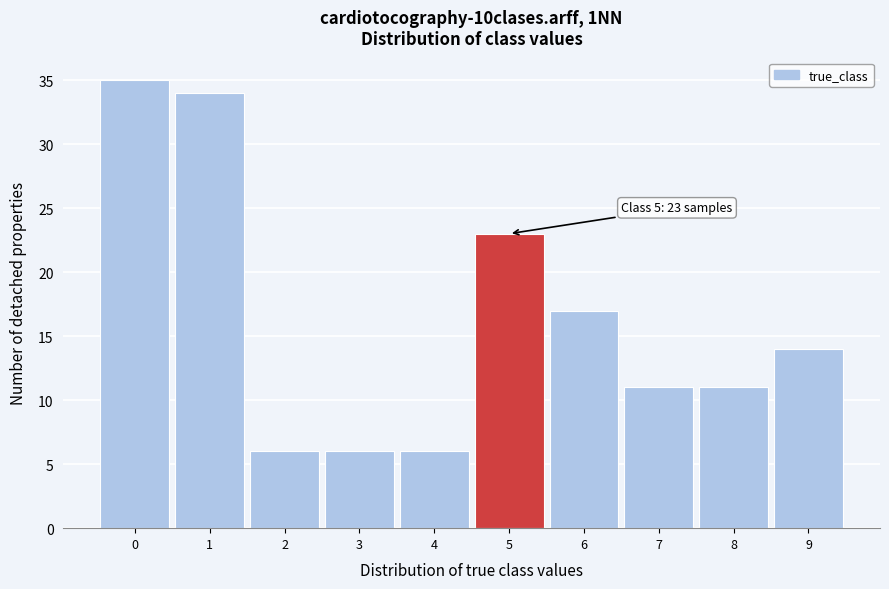

Over which range of the x-axis is the bar tallest?

-0.5 to 0.5